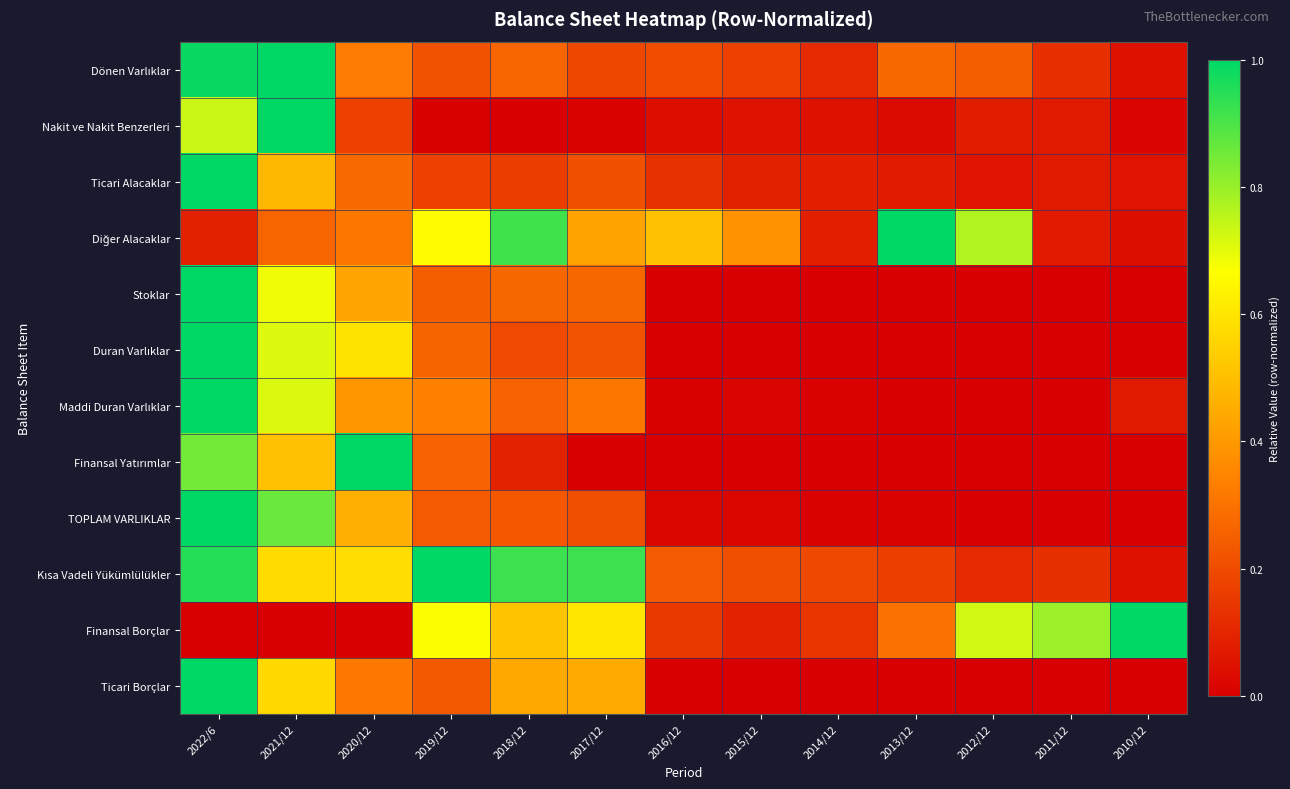

How many categories are shown in the chart?

13